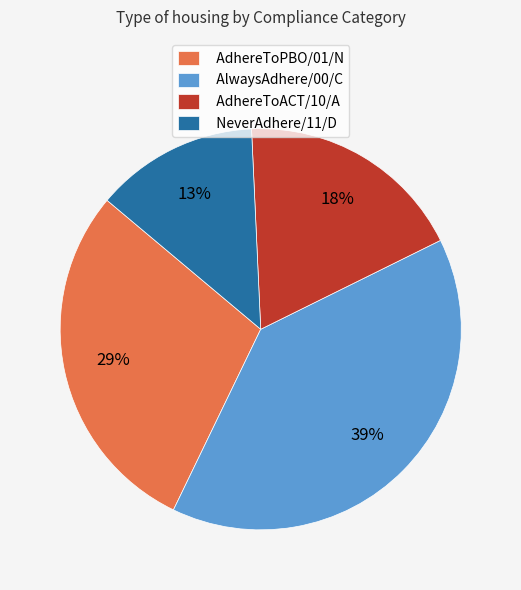

To the nearest percent, what portion does AdhereToPBO/01/N represent?

29%